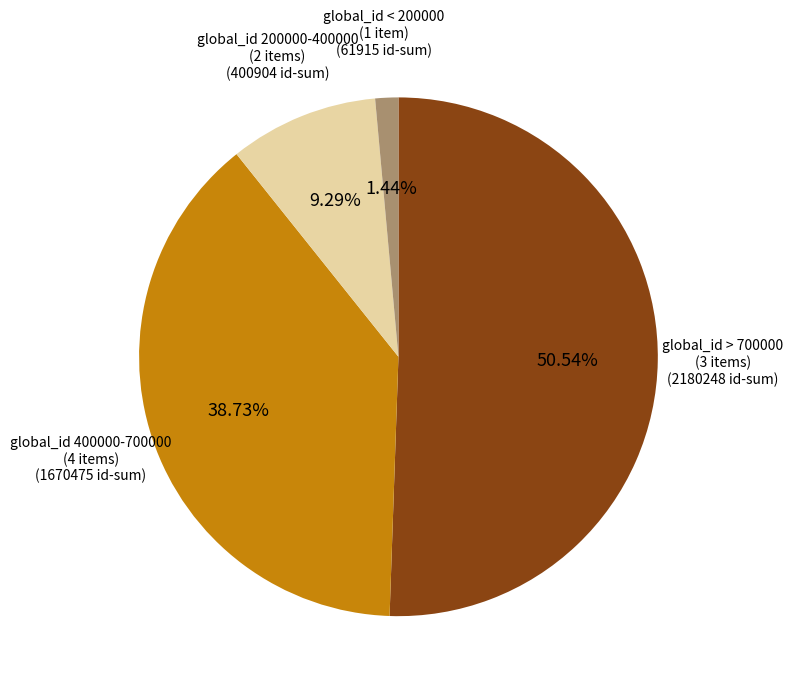

Is there any slice that represents more than half of the pie?

Yes